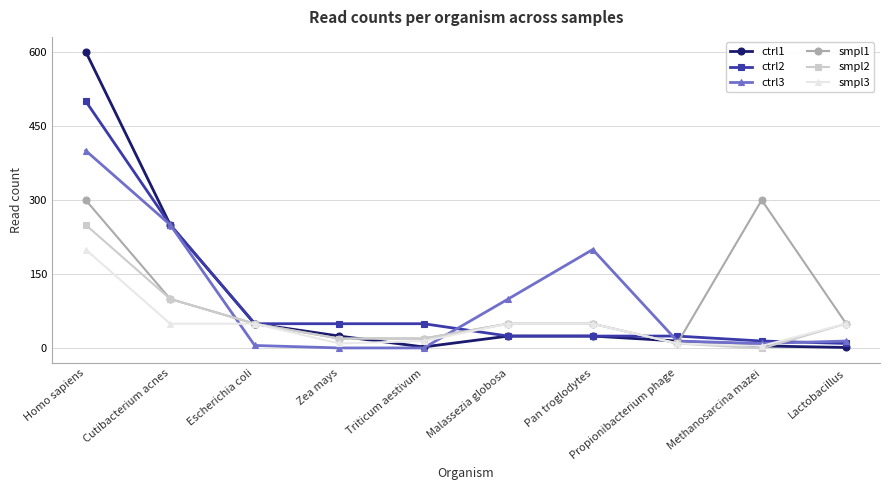

The ctrl2 series shows 15 at Methanosarcina mazei. True or false?

True